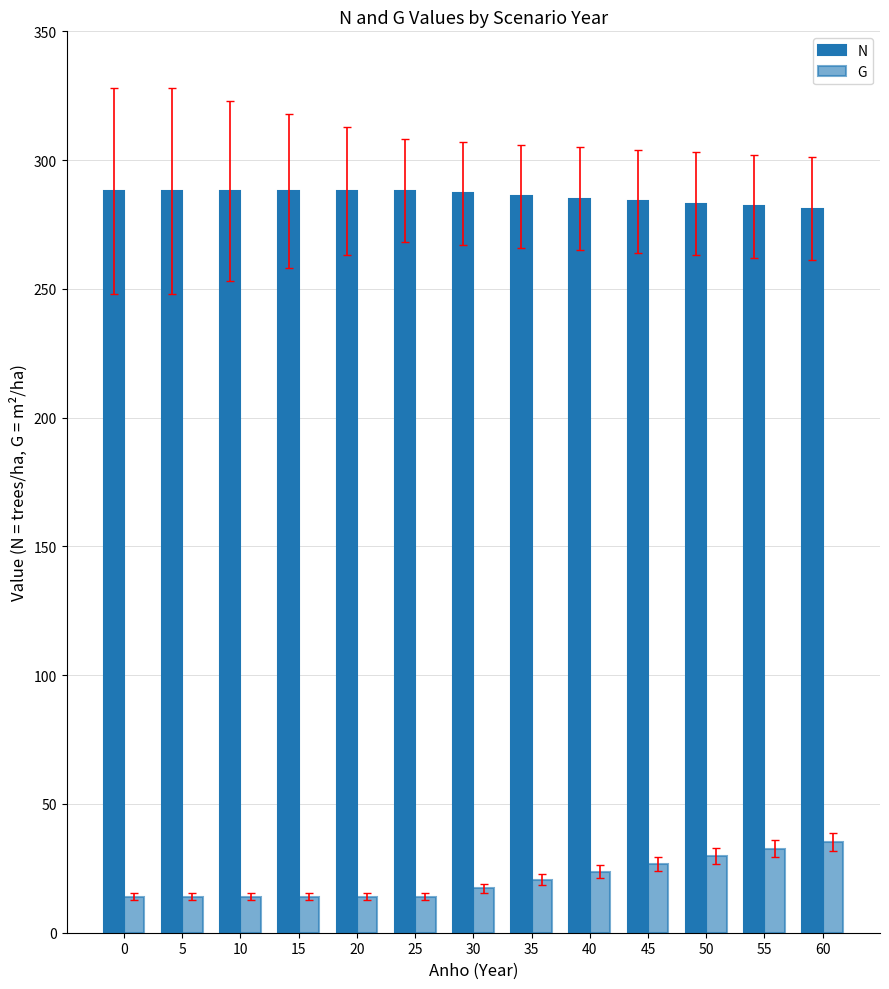

How many bars are there in each group?

2